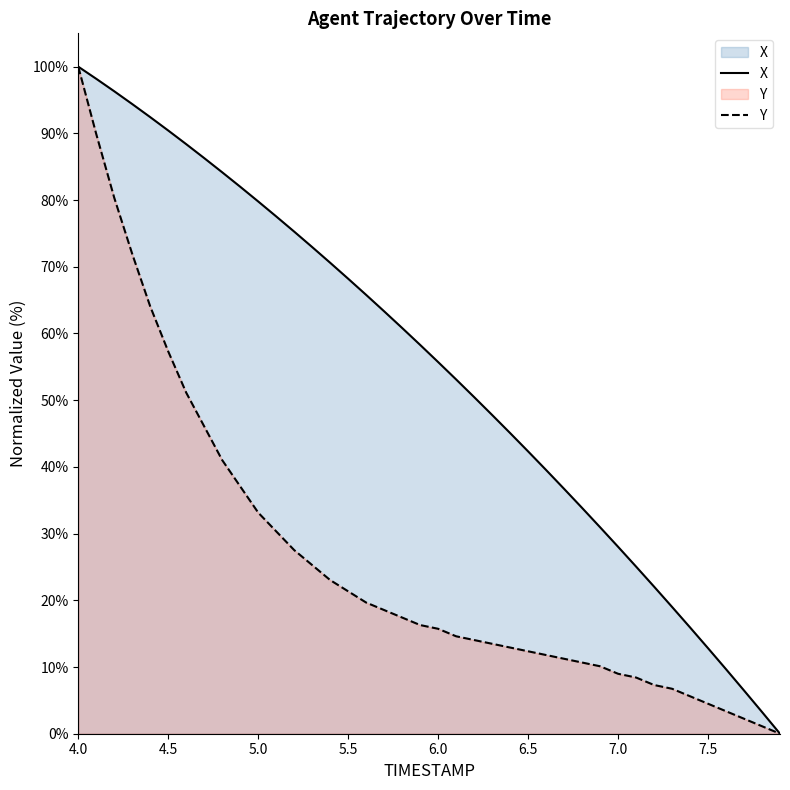

What is the maximum value shown in the chart?

100.0